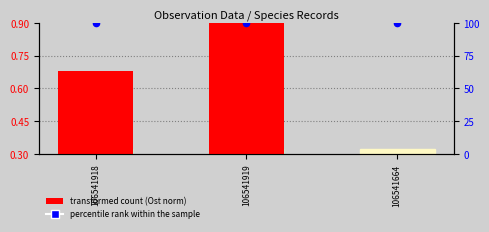

Which series reaches the minimum Y coordinate?

transformed count (Ost norm)